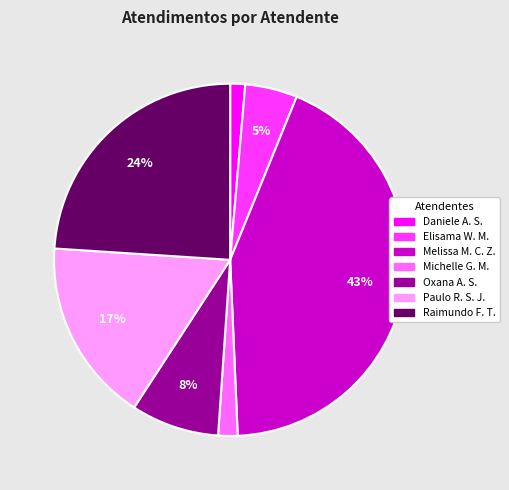

Does any single category account for the majority?

No